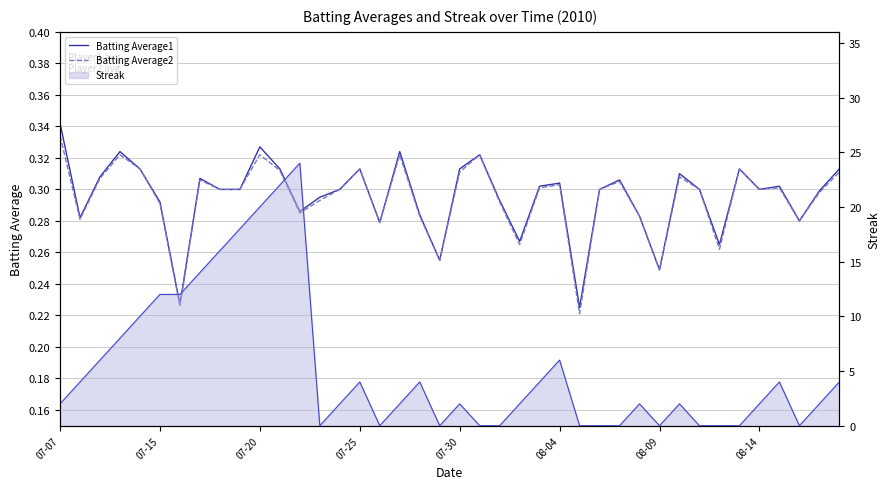

True or false: Batting Average1 has a value of 0.1 at 07-30.

False